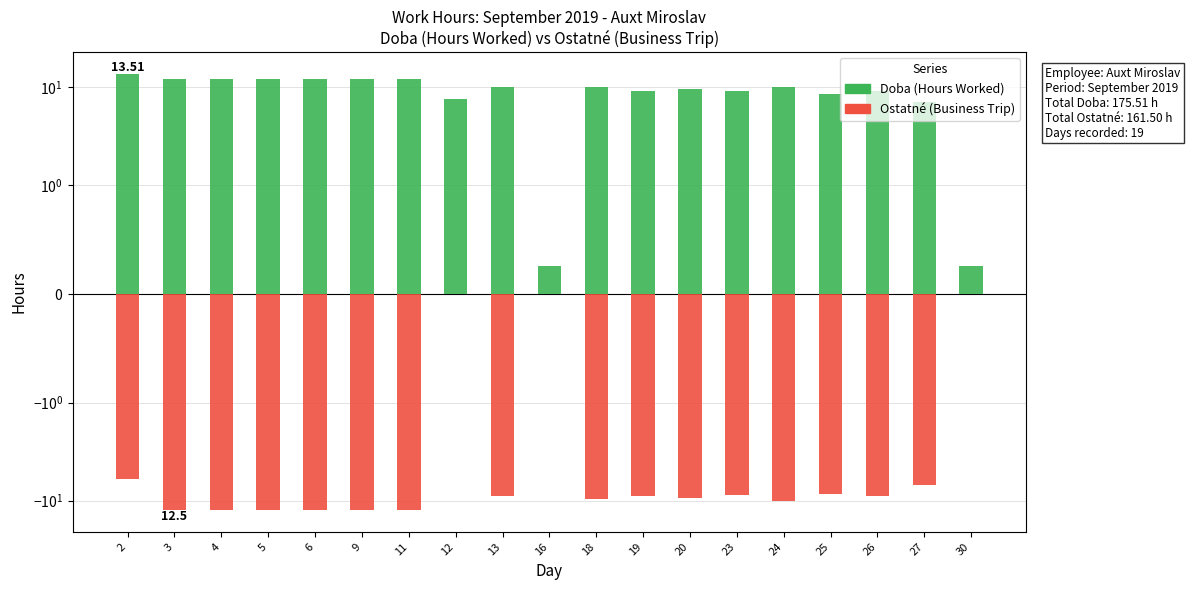

Read the Doba value at 2.

13.5